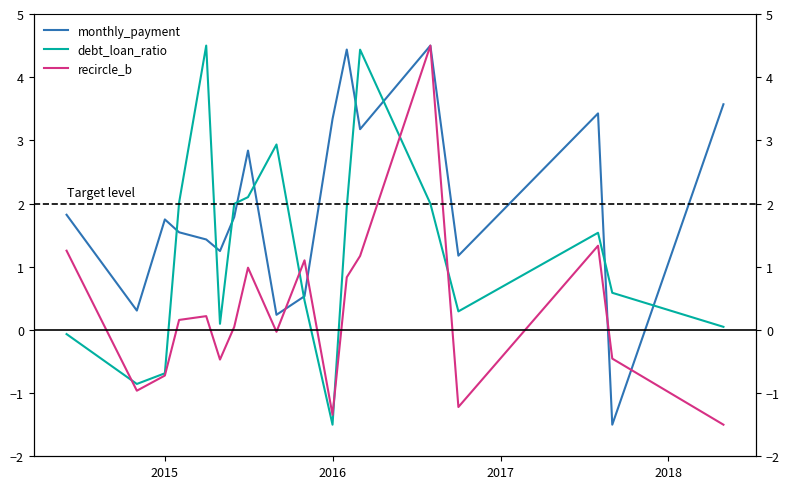

How many series are shown in this chart?

3